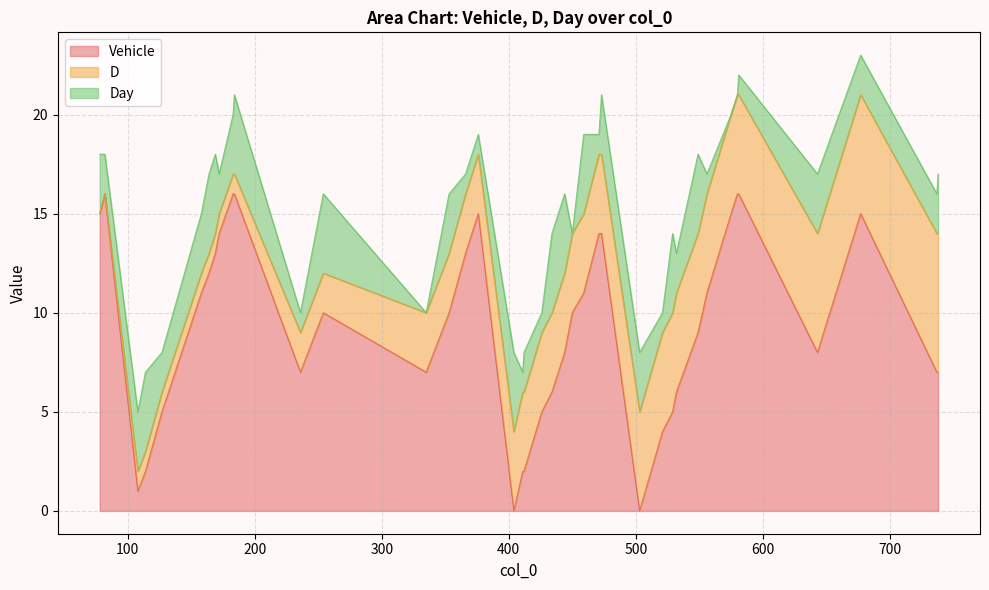

What is the maximum value for Vehicle?

16